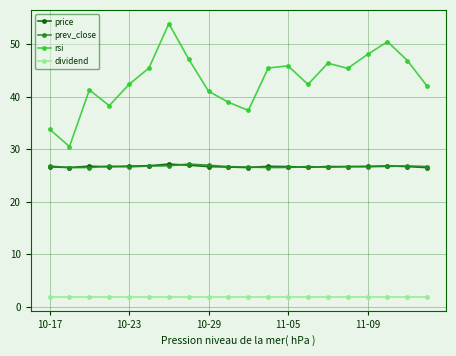

True or false: prev_close and dividend intersect in this chart.

False